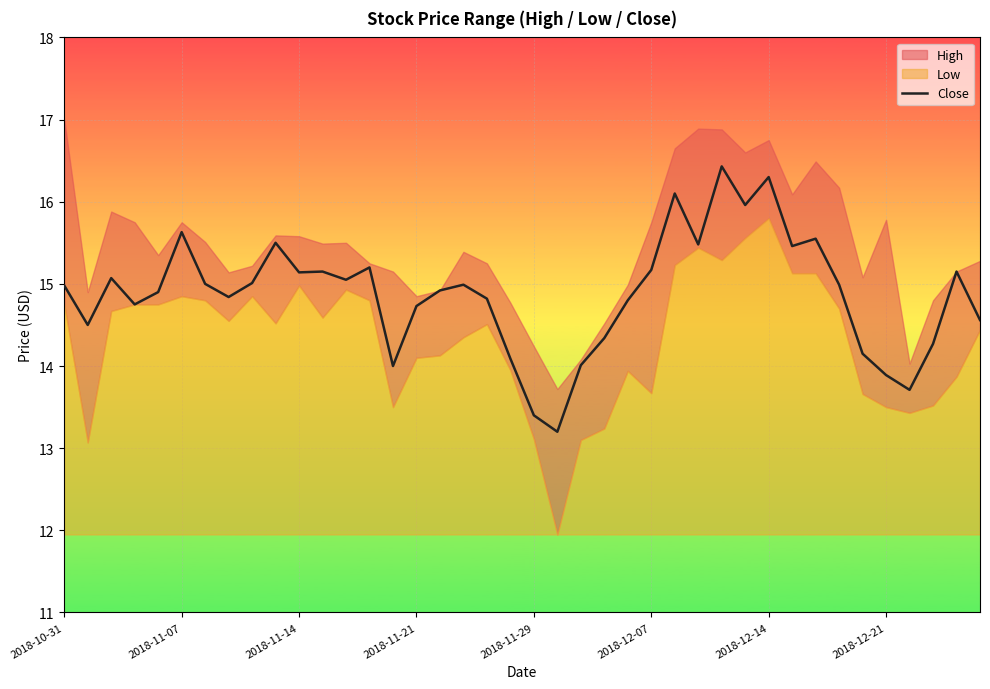

What is the maximum value for Close?

16.4